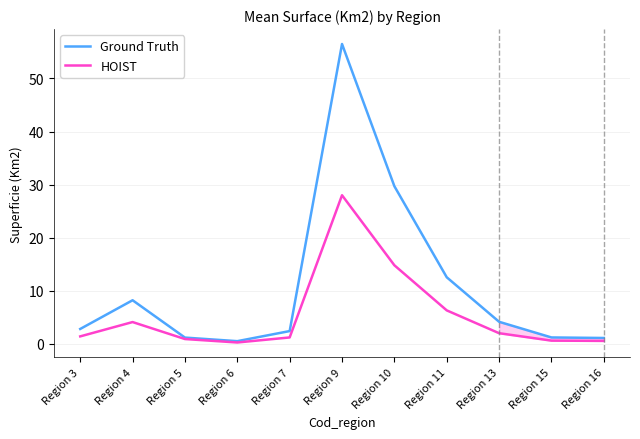

Is this an area chart (filled region under the line)?

No